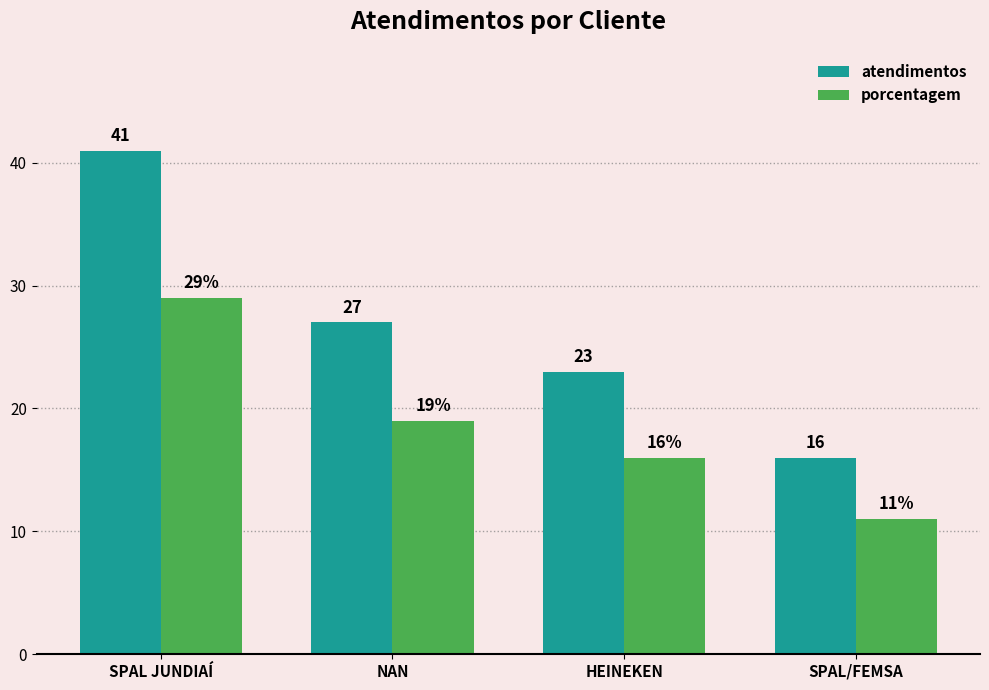

Rank the series by their average value, from highest to lowest.

atendimentos, porcentagem